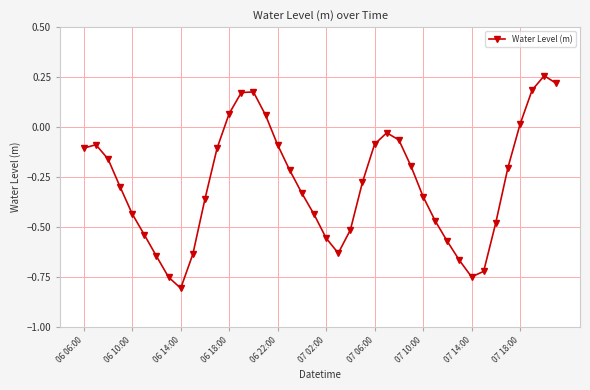

How many lines are shown in the chart?

1